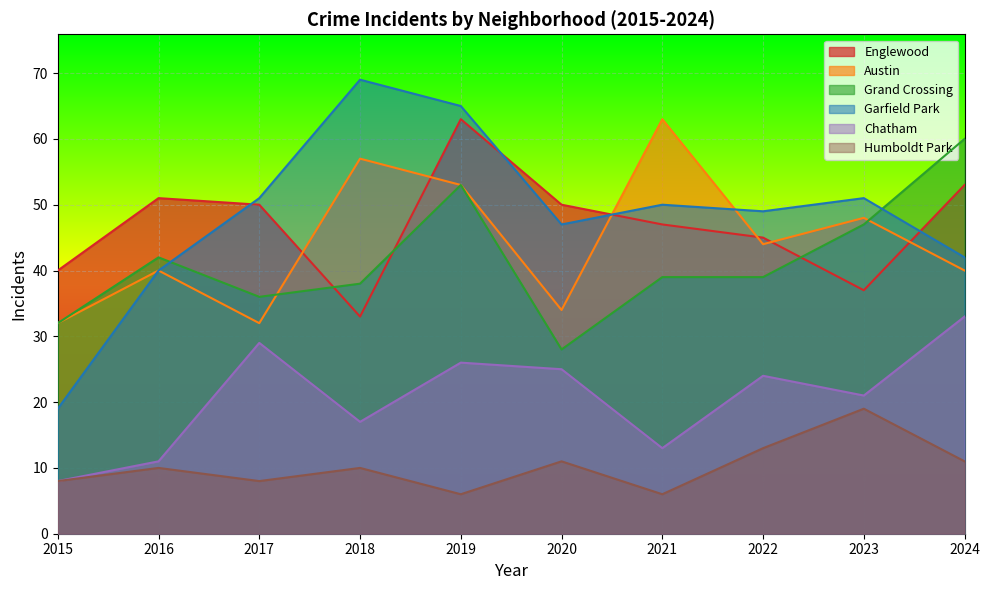

The value of Englewood at 2023 is 11. True or false?

False